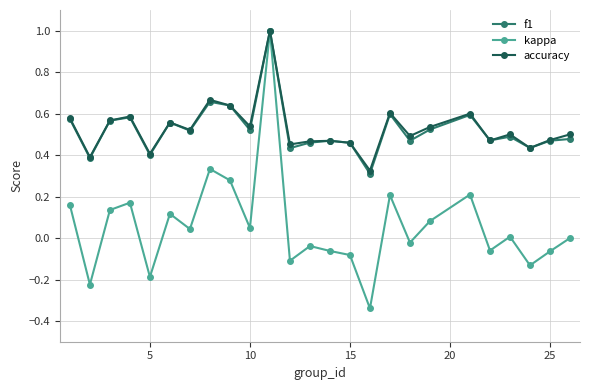

Which series has the largest range (max minus min)?

kappa